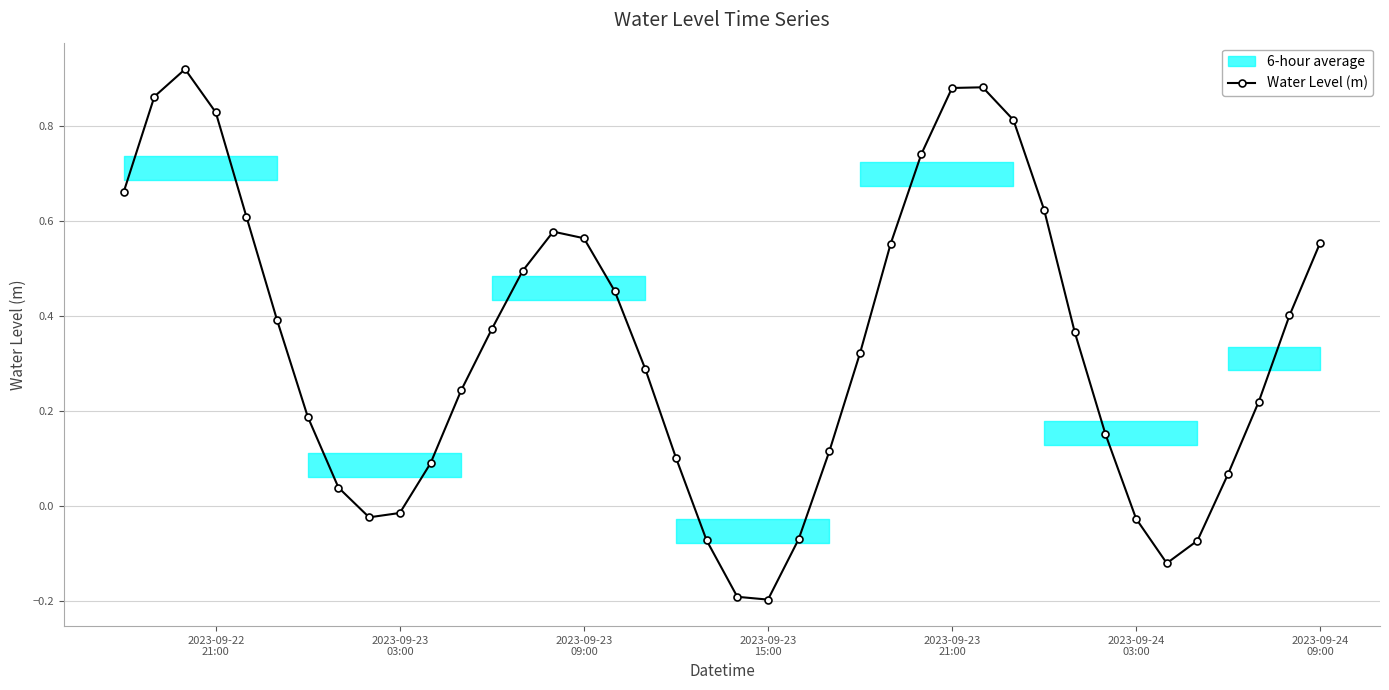

In Water Level (m), how many points are higher than both neighbors (excluding endpoints)?

3